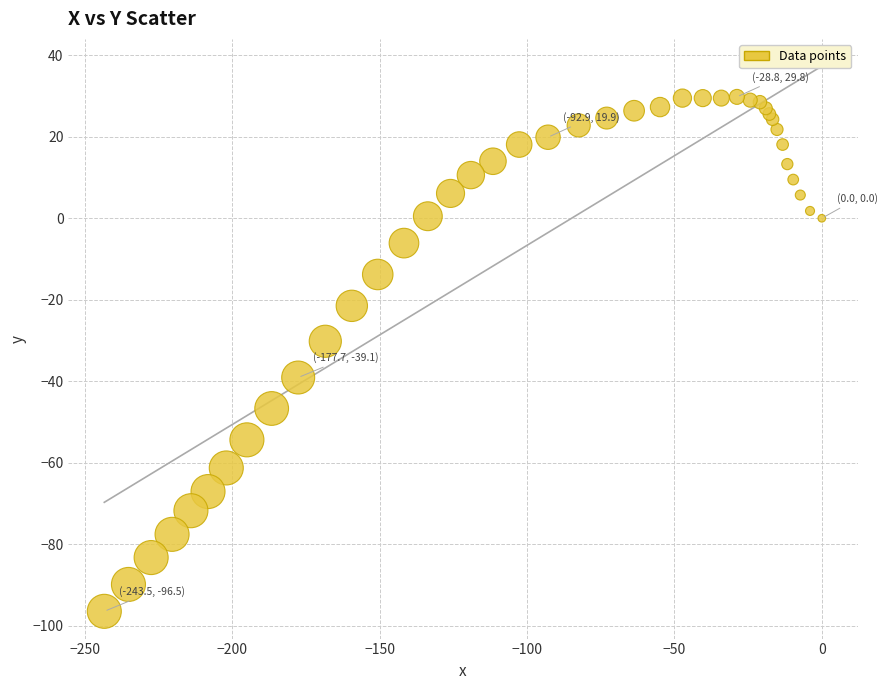

What Y value in the scatter plot is closest to -33?

-30.2